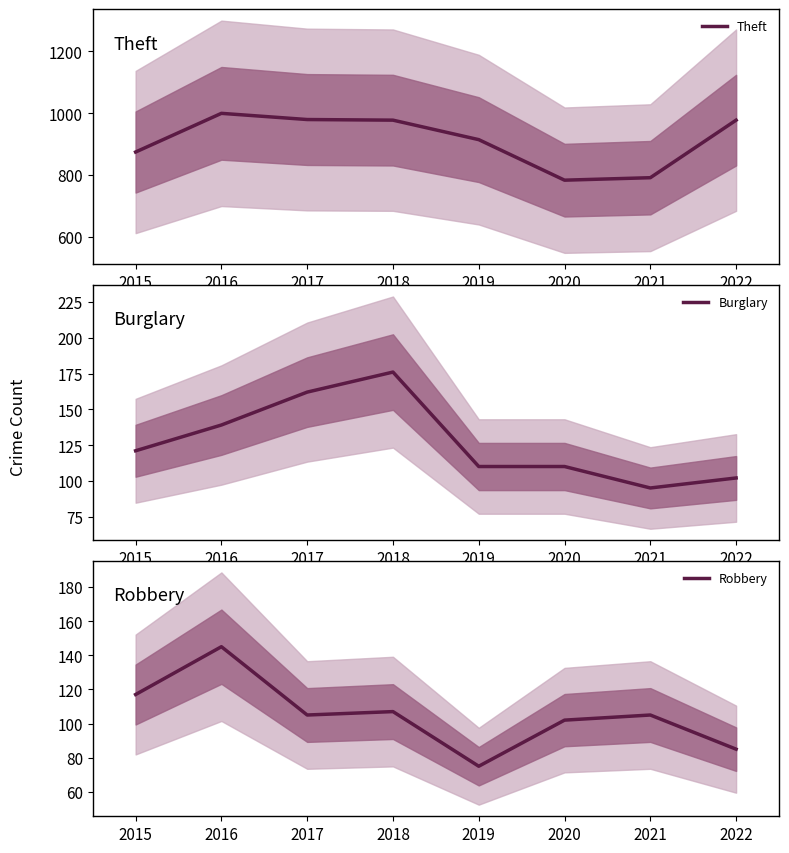

What is the difference between the maximum and minimum values in the Robbery series?

70